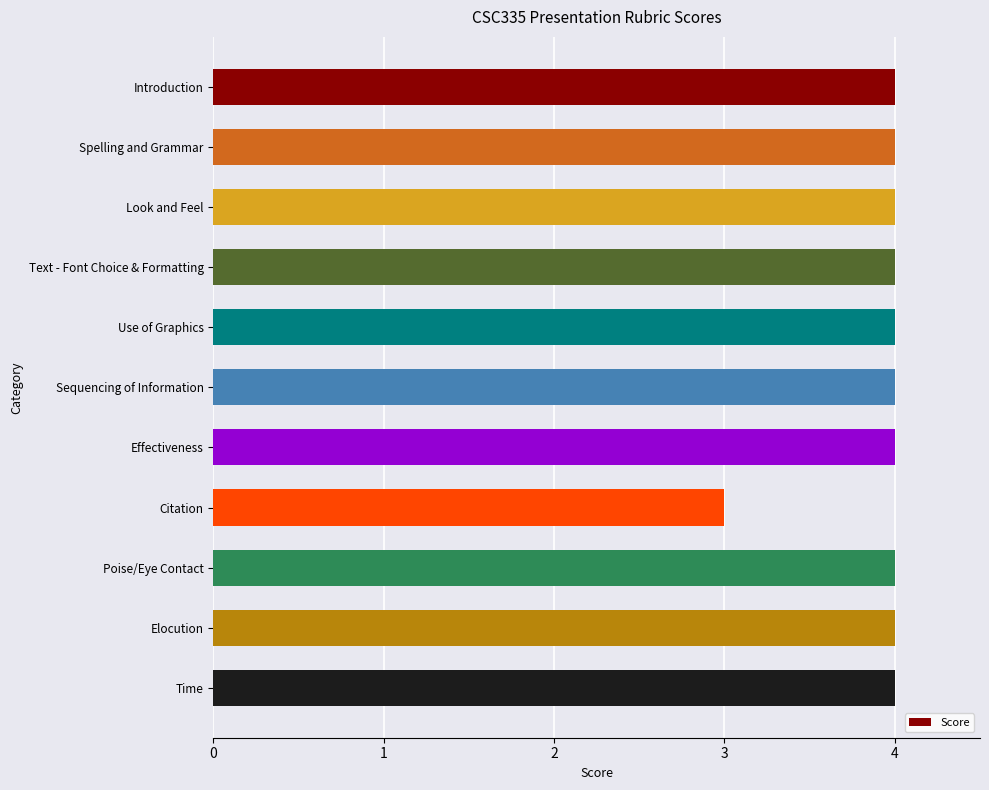

What value does the data have at Citation?

3